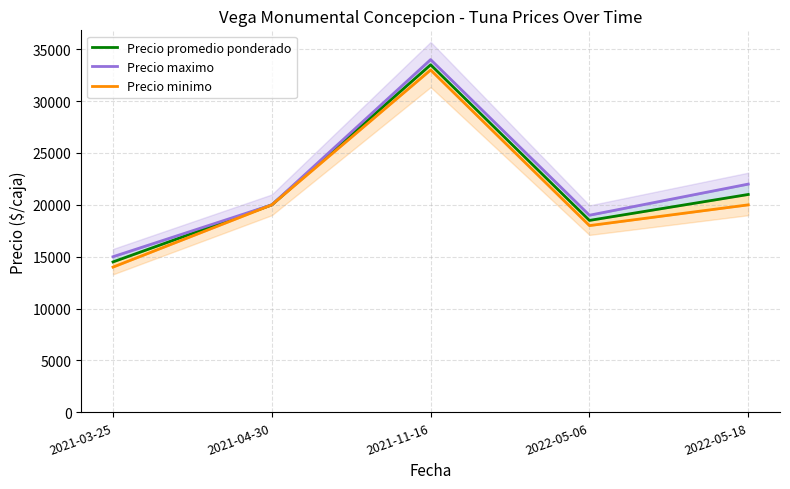

Which has a higher value, 2022-05-18 or 2021-03-25?

2022-05-18